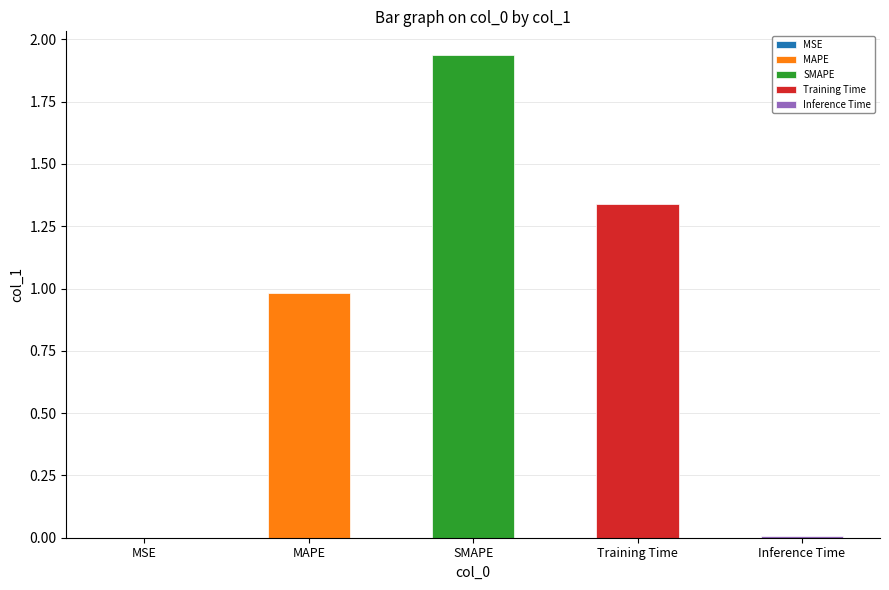

The value at Inference Time is 0.0. True or false?

False